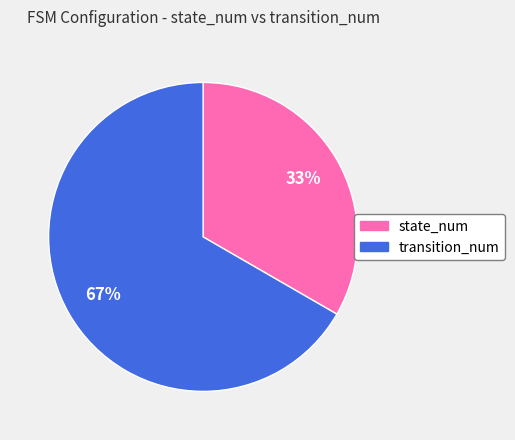

How many slices are in this pie chart?

2